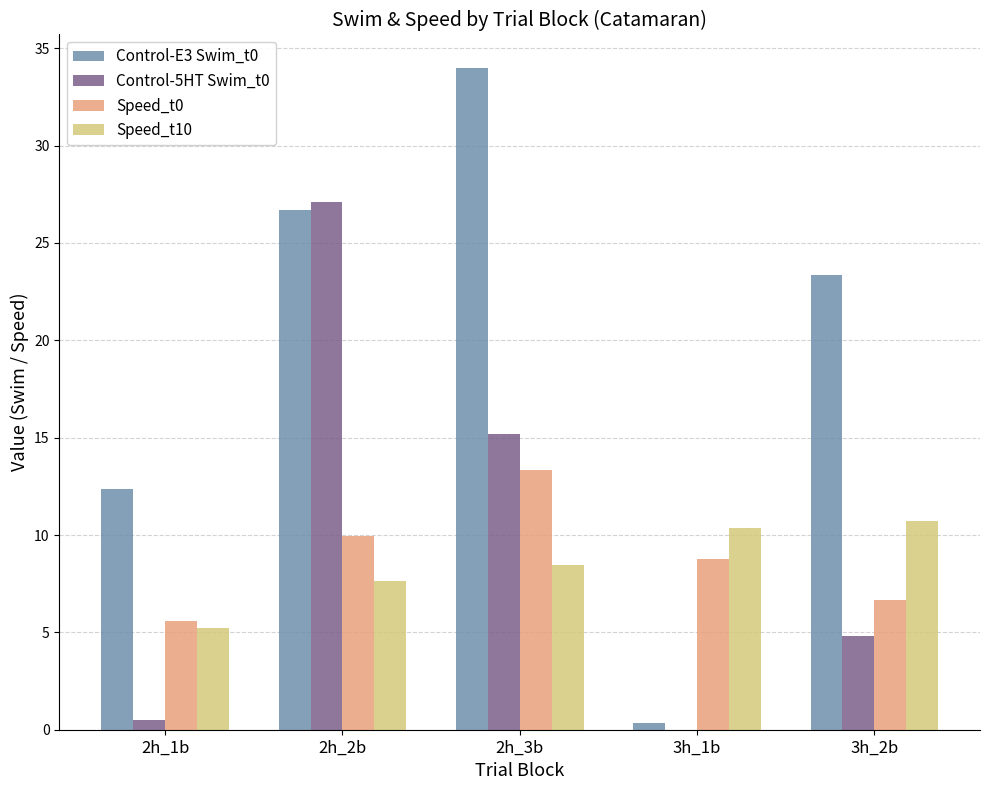

The value of Speed_t10 at 2h_1b is 5.2. True or false?

True